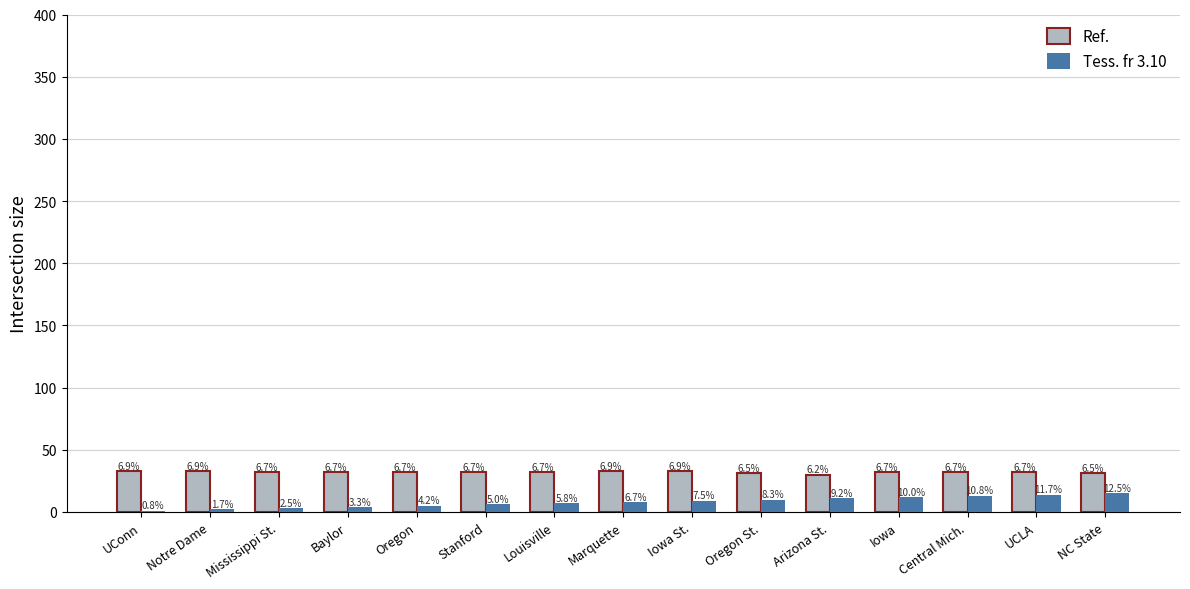

What are all the series names shown in the legend?

Ref., Tess. fr 3.10